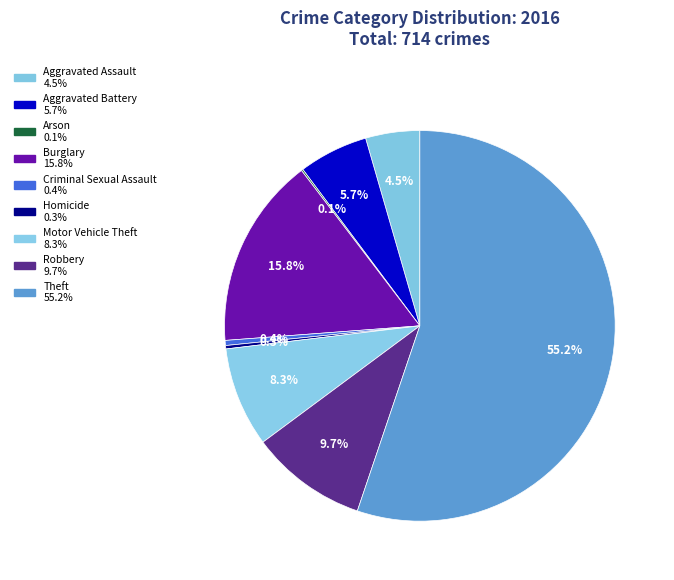

How many segments does this pie chart have?

9